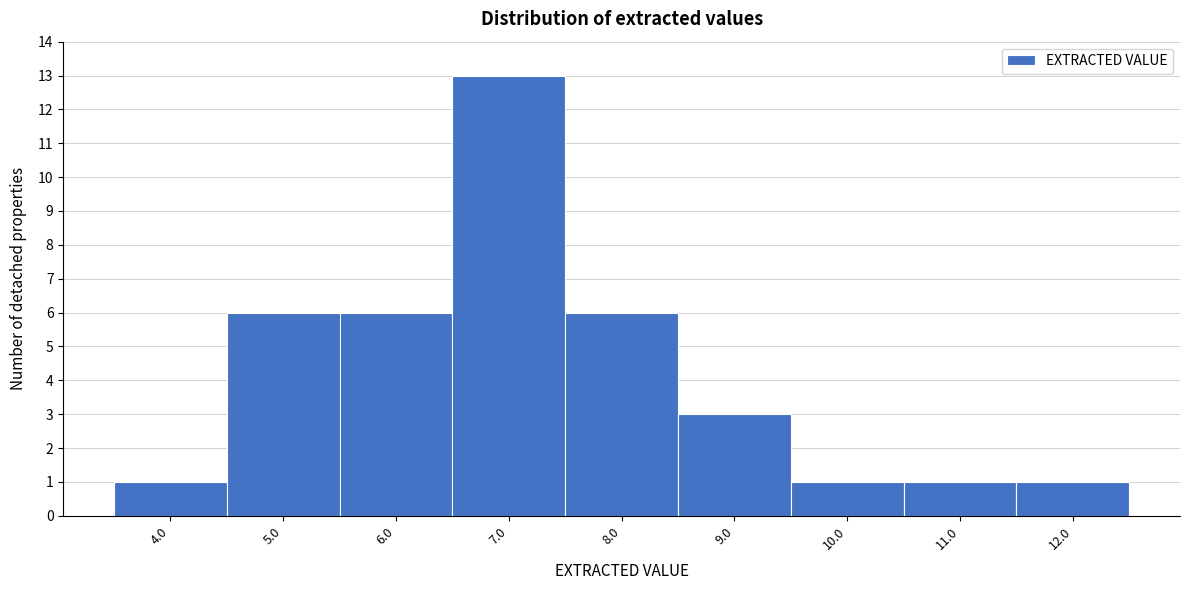

Which range on the x-axis has the tallest bar?

6.5 to 7.5